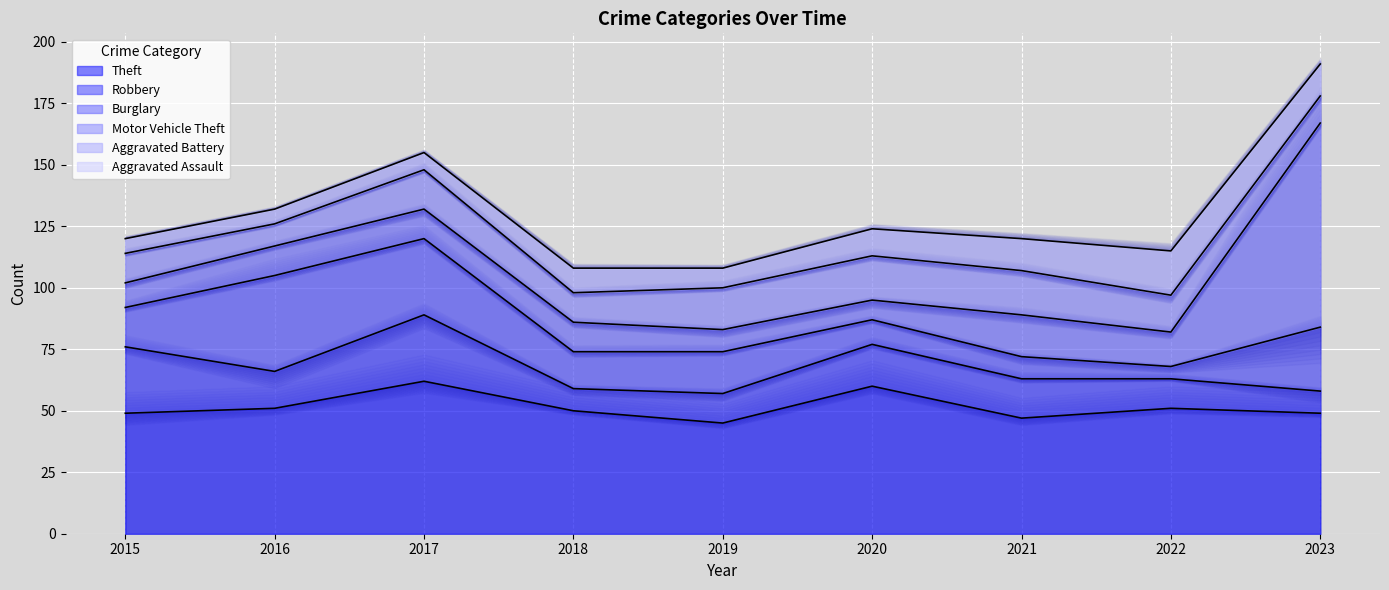

Rank the categories by Robbery value from lowest to highest.

2018, 2023, 2019, 2022, 2016, 2021, 2020, 2015, 2017